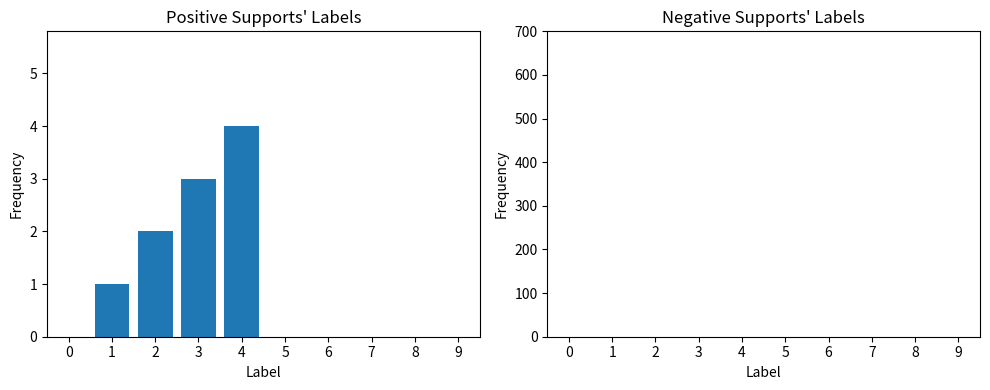

The chart shows a value of 0 at 0. True or false?

True